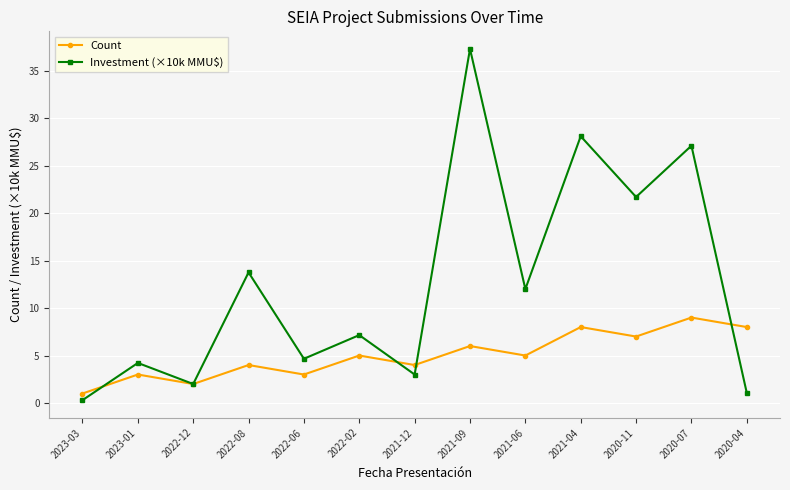

Rank the series by their average value, from lowest to highest.

Count, Investment (×10k MMU$)